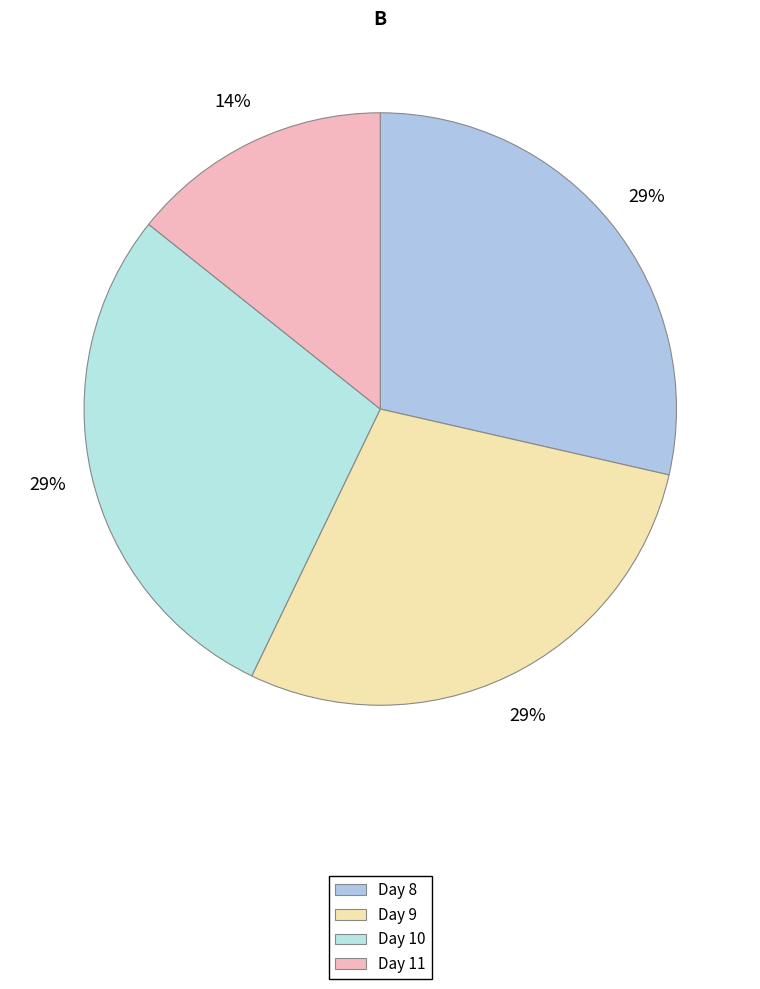

To the nearest percent, what is the combined percentage of Day 11 and Day 10?

43%